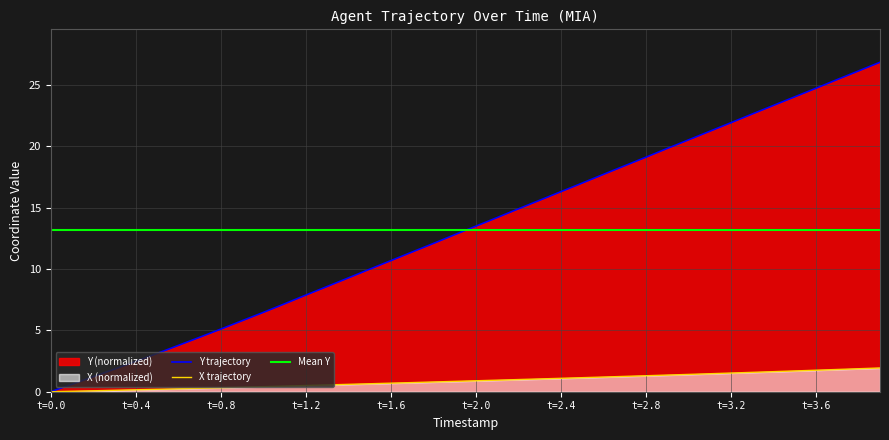

What is the difference between the maximum and minimum values in the Y series?

26.8